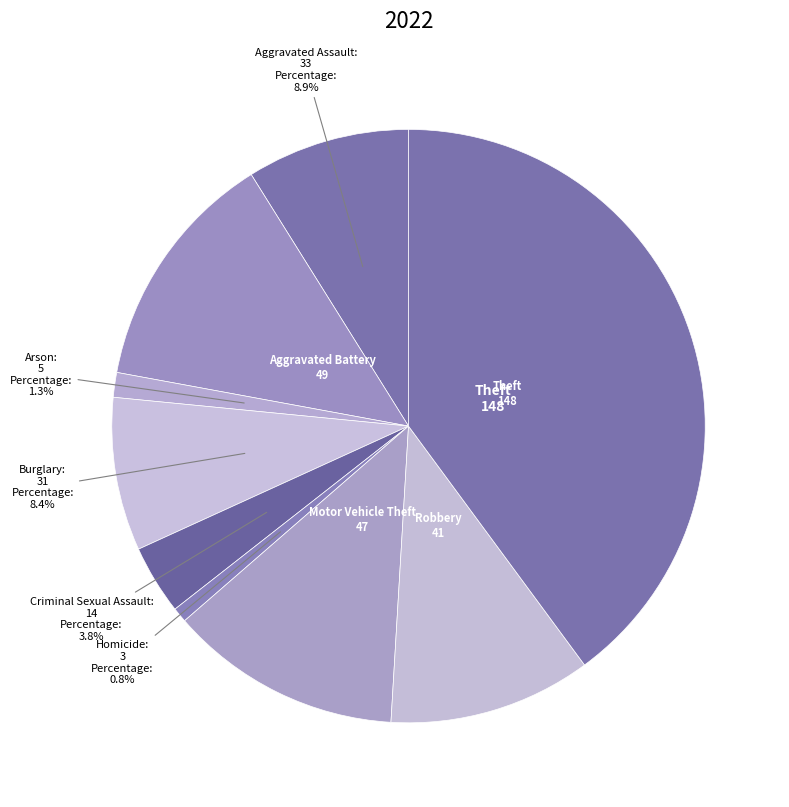

How many slices are in this pie chart?

9